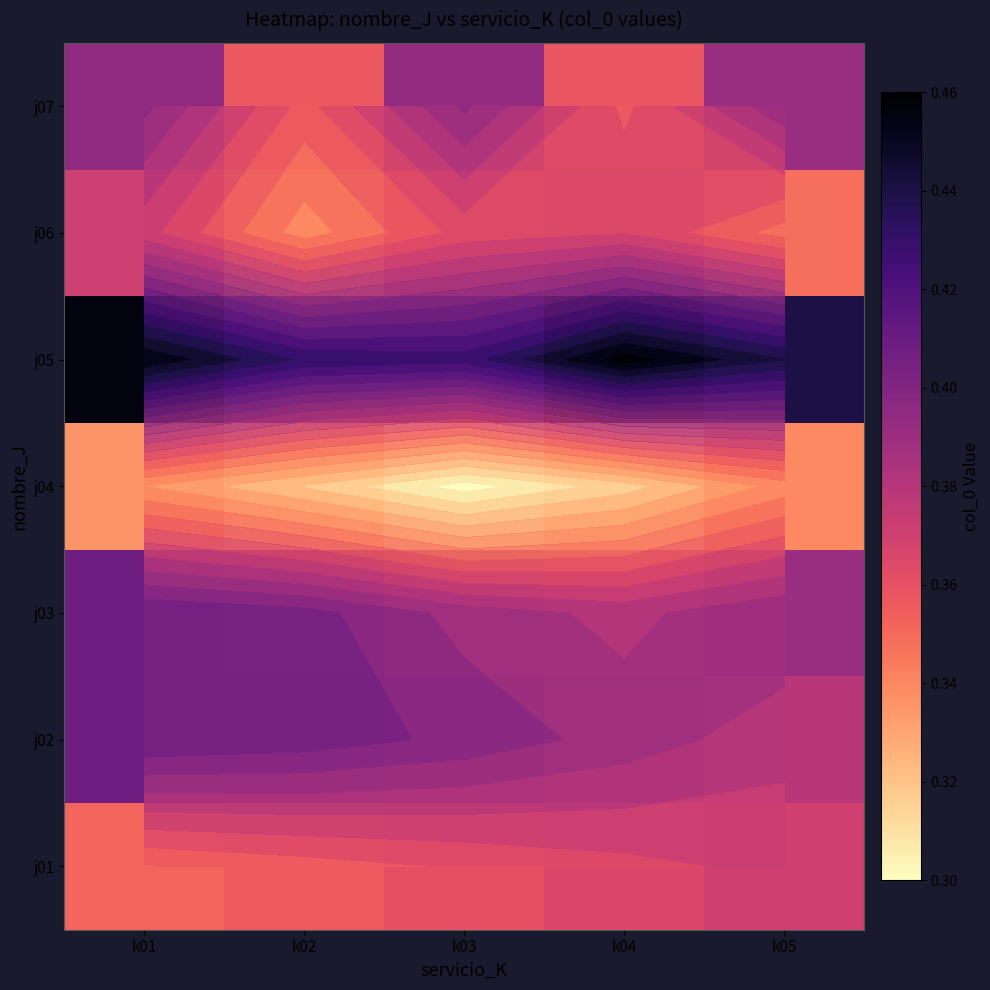

Count the number of data series in this chart.

7